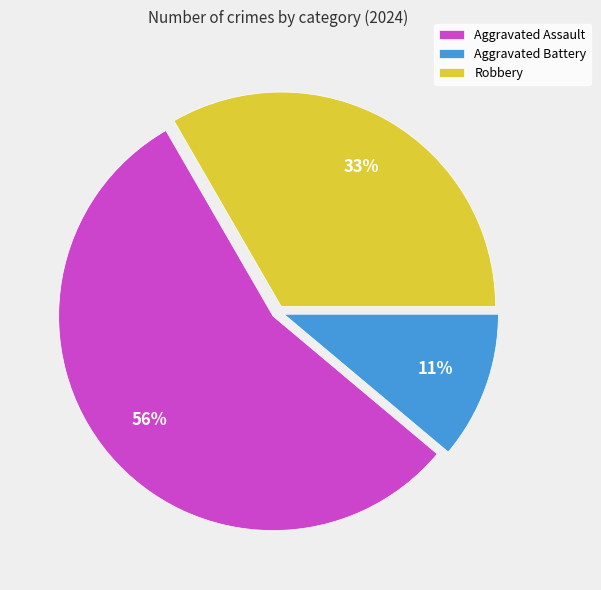

Rank the categories by value from highest to lowest.

Aggravated Assault, Robbery, Aggravated Battery